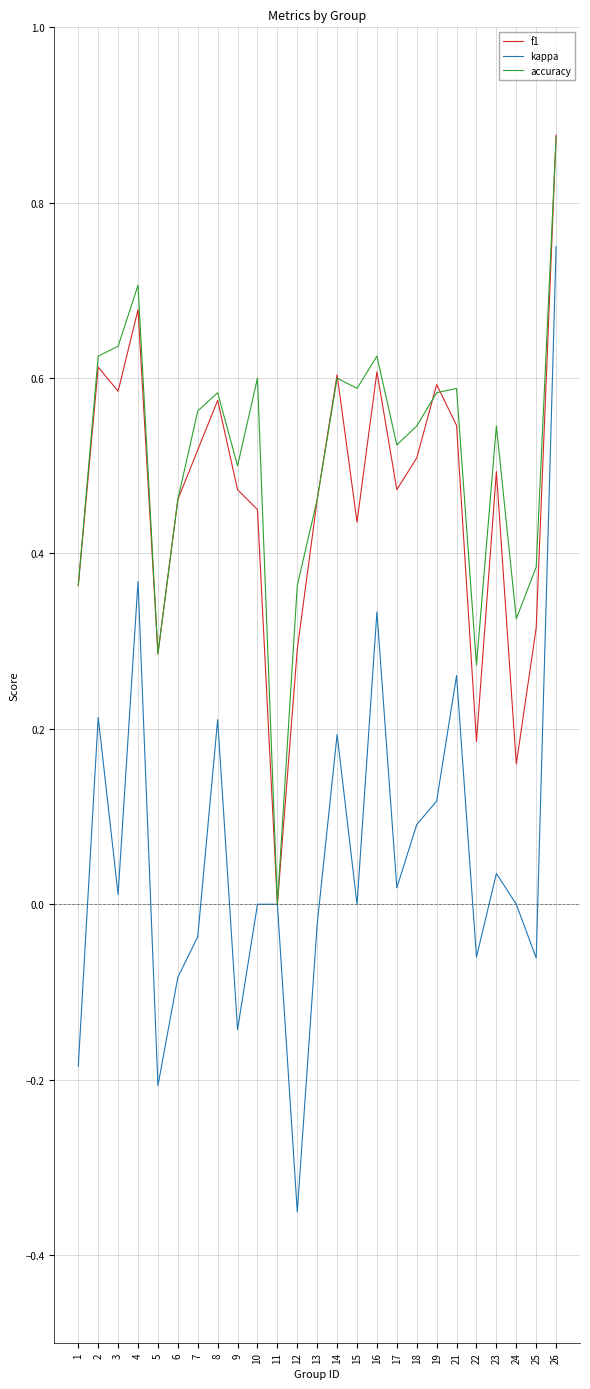

At which category does the chart reach its peak across all series?

26